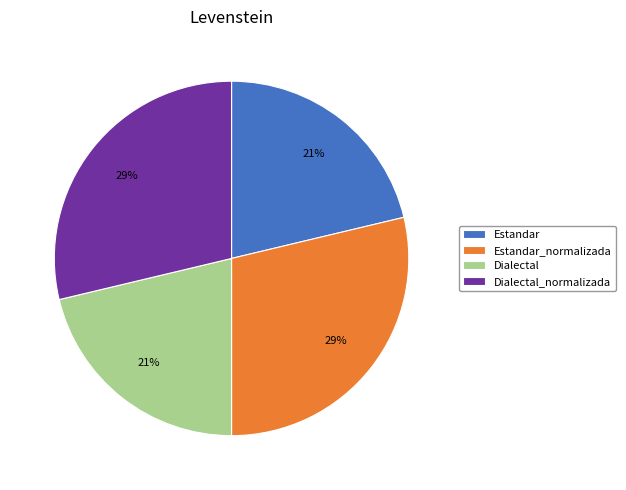

Count the number of slices in the pie.

4